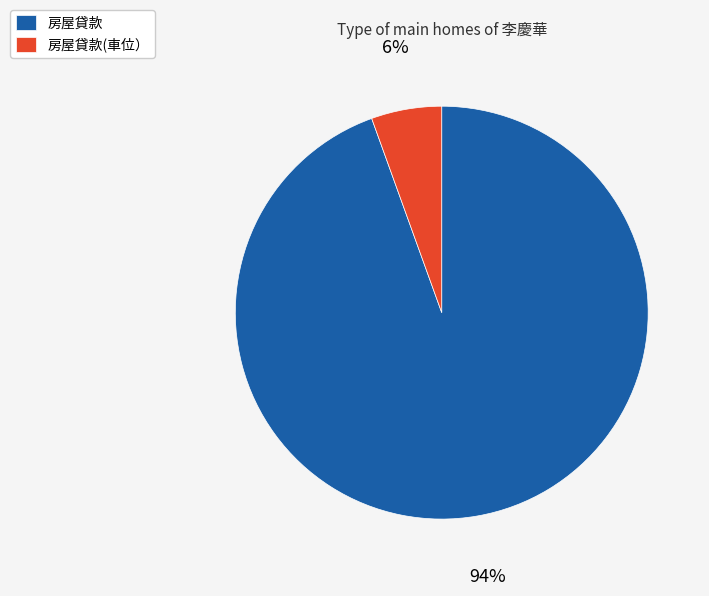

Which slice is the smallest?

房屋貸款(車位）